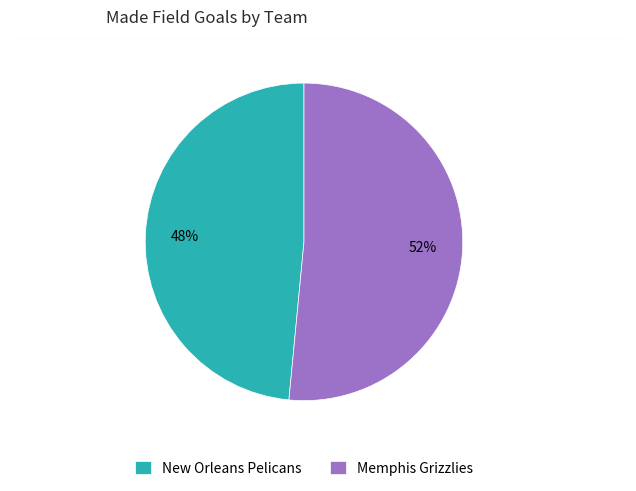

Approximately how many times larger is the value at New Orleans Pelicans compared to Memphis Grizzlies?

0.9